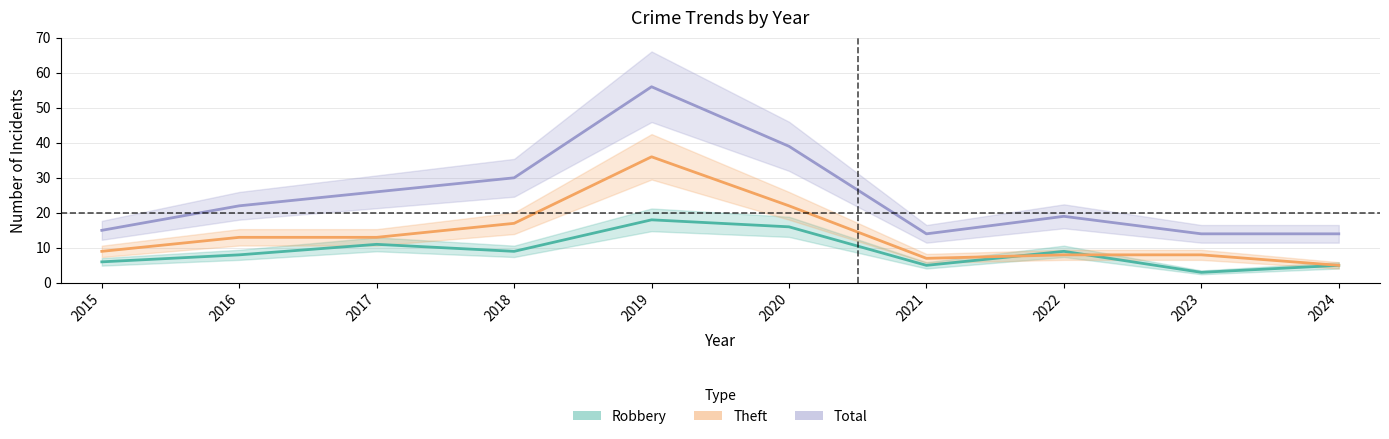

What is the spread (max minus min) of values at 2018?

21